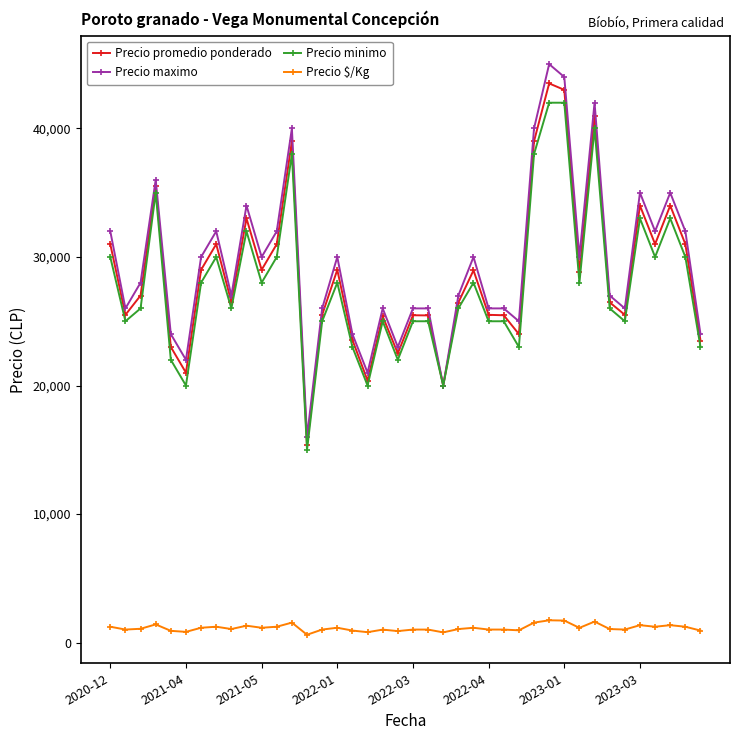

Which series has the largest range (max minus min)?

Precio maximo